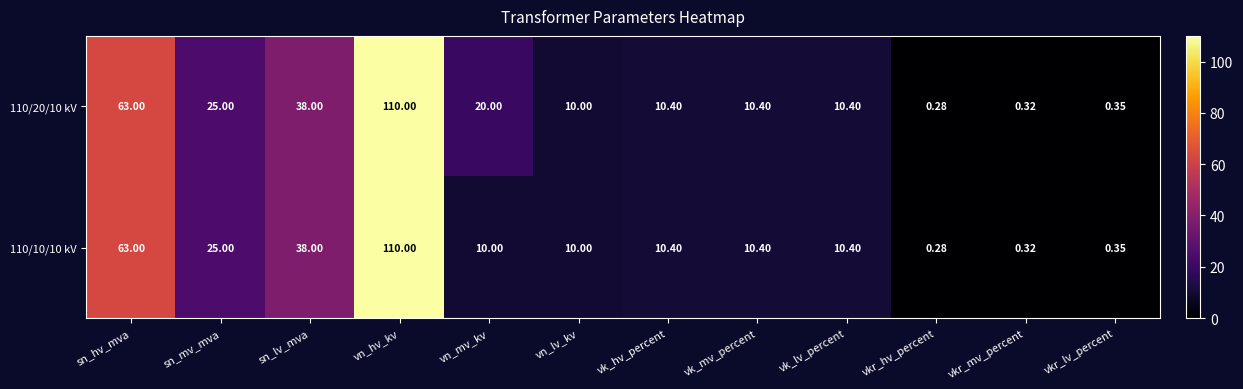

At which label does 110/10/10 kV first exceed 10?

sn_hv_mva